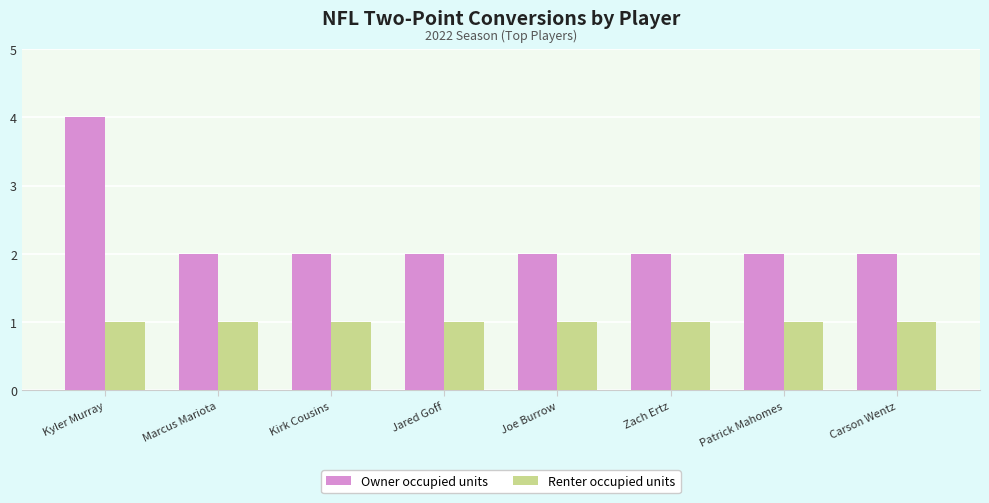

What is the total value across all series at Zach Ertz?

3